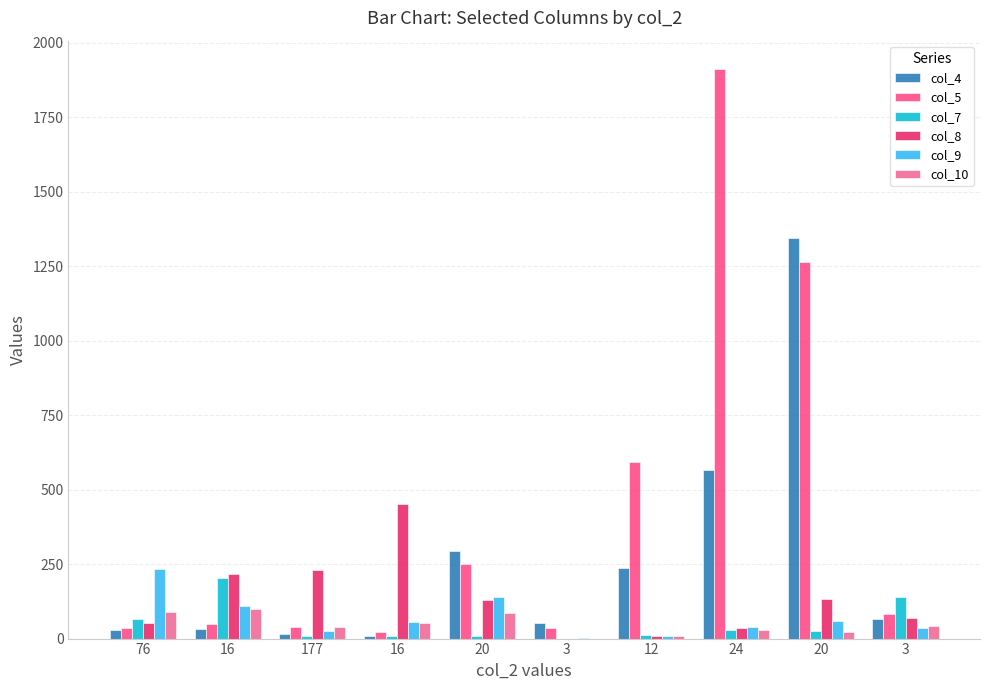

What are all the series names shown in the legend?

col_4, col_5, col_7, col_8, col_9, col_10